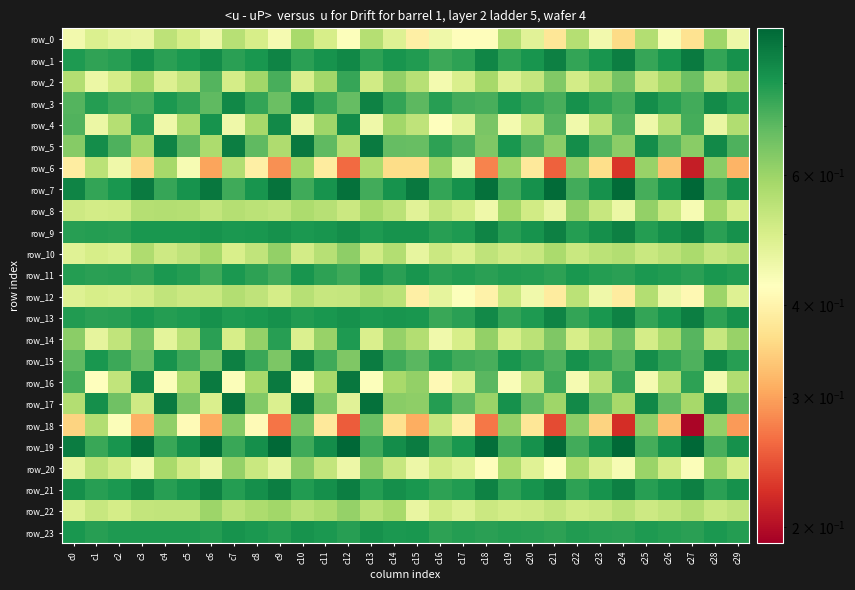

Reading left to right, what are all the values shown in this chart?

row_0: c0=0.4	c1=0.5	c2=0.5	c3=0.5	c4=0.5	c5=0.5	c6=0.5	c7=0.6	c8=0.5	c9=0.4	c10=0.6	c11=0.5	c12=0.4	c13=0.6	c14=0.5	c15=0.4	c16=0.5	c17=0.4	c18=0.4	c19=0.6	c20=0.5	c21=0.4	c22=0.6	c23=0.4	c24=0.4	c25=0.6	c26=0.4	c27=0.4	c28=0.6	c29=0.5
row_1: c0=0.8	c1=0.8	c2=0.8	c3=0.8	c4=0.8	c5=0.8	c6=0.8	c7=0.8	c8=0.8	c9=0.9	c10=0.8	c11=0.8	c12=0.9	c13=0.8	c14=0.8	c15=0.8	c16=0.8	c17=0.8	c18=0.9	c19=0.8	c20=0.8	c21=0.9	c22=0.8	c23=0.8	c24=0.9	c25=0.8	c26=0.8	c27=0.9	c28=0.8	c29=0.8
row_2: c0=0.6	c1=0.5	c2=0.5	c3=0.6	c4=0.5	c5=0.5	c6=0.7	c7=0.5	c8=0.6	c9=0.7	c10=0.5	c11=0.6	c12=0.8	c13=0.5	c14=0.6	c15=0.6	c16=0.4	c17=0.5	c18=0.6	c19=0.5	c20=0.5	c21=0.6	c22=0.5	c23=0.6	c24=0.7	c25=0.5	c26=0.6	c27=0.7	c28=0.5	c29=0.6
row_3: c0=0.7	c1=0.8	c2=0.8	c3=0.7	c4=0.8	c5=0.8	c6=0.7	c7=0.8	c8=0.8	c9=0.7	c10=0.9	c11=0.8	c12=0.7	c13=0.9	c14=0.8	c15=0.7	c16=0.8	c17=0.7	c18=0.7	c19=0.8	c20=0.8	c21=0.7	c22=0.8	c23=0.8	c24=0.7	c25=0.8	c26=0.8	c27=0.7	c28=0.8	c29=0.8
row_4: c0=0.7	c1=0.5	c2=0.6	c3=0.8	c4=0.5	c5=0.6	c6=0.8	c7=0.5	c8=0.6	c9=0.8	c10=0.5	c11=0.6	c12=0.8	c13=0.5	c14=0.6	c15=0.5	c16=0.4	c17=0.5	c18=0.7	c19=0.4	c20=0.5	c21=0.7	c22=0.5	c23=0.6	c24=0.7	c25=0.5	c26=0.6	c27=0.7	c28=0.5	c29=0.6
row_5: c0=0.6	c1=0.8	c2=0.7	c3=0.6	c4=0.9	c5=0.7	c6=0.6	c7=0.9	c8=0.7	c9=0.6	c10=0.9	c11=0.7	c12=0.6	c13=0.9	c14=0.7	c15=0.7	c16=0.8	c17=0.7	c18=0.6	c19=0.8	c20=0.7	c21=0.6	c22=0.8	c23=0.7	c24=0.6	c25=0.8	c26=0.7	c27=0.6	c28=0.8	c29=0.7
row_6: c0=0.4	c1=0.5	c2=0.5	c3=0.4	c4=0.6	c5=0.4	c6=0.3	c7=0.6	c8=0.4	c9=0.3	c10=0.6	c11=0.4	c12=0.3	c13=0.6	c14=0.4	c15=0.4	c16=0.6	c17=0.4	c18=0.3	c19=0.6	c20=0.4	c21=0.3	c22=0.6	c23=0.4	c24=0.2	c25=0.6	c26=0.3	c27=0.2	c28=0.6	c29=0.3
row_7: c0=0.9	c1=0.8	c2=0.8	c3=0.9	c4=0.8	c5=0.8	c6=0.9	c7=0.7	c8=0.8	c9=0.9	c10=0.7	c11=0.8	c12=0.9	c13=0.7	c14=0.8	c15=0.9	c16=0.8	c17=0.8	c18=0.9	c19=0.7	c20=0.8	c21=0.9	c22=0.7	c23=0.8	c24=0.9	c25=0.7	c26=0.8	c27=0.9	c28=0.7	c29=0.8
row_8: c0=0.5	c1=0.5	c2=0.5	c3=0.6	c4=0.6	c5=0.6	c6=0.5	c7=0.6	c8=0.5	c9=0.5	c10=0.6	c11=0.6	c12=0.5	c13=0.6	c14=0.5	c15=0.5	c16=0.5	c17=0.5	c18=0.5	c19=0.6	c20=0.5	c21=0.5	c22=0.6	c23=0.5	c24=0.5	c25=0.6	c26=0.5	c27=0.4	c28=0.6	c29=0.5
row_9: c0=0.8	c1=0.8	c2=0.8	c3=0.8	c4=0.8	c5=0.8	c6=0.8	c7=0.8	c8=0.8	c9=0.8	c10=0.8	c11=0.8	c12=0.8	c13=0.8	c14=0.8	c15=0.8	c16=0.8	c17=0.8	c18=0.9	c19=0.8	c20=0.8	c21=0.9	c22=0.8	c23=0.8	c24=0.9	c25=0.8	c26=0.8	c27=0.9	c28=0.8	c29=0.8
row_10: c0=0.5	c1=0.5	c2=0.5	c3=0.6	c4=0.5	c5=0.5	c6=0.6	c7=0.5	c8=0.5	c9=0.6	c10=0.5	c11=0.6	c12=0.6	c13=0.5	c14=0.6	c15=0.5	c16=0.5	c17=0.5	c18=0.5	c19=0.5	c20=0.5	c21=0.6	c22=0.5	c23=0.5	c24=0.6	c25=0.5	c26=0.5	c27=0.6	c28=0.5	c29=0.6
row_11: c0=0.8	c1=0.8	c2=0.8	c3=0.8	c4=0.8	c5=0.8	c6=0.7	c7=0.8	c8=0.8	c9=0.7	c10=0.8	c11=0.8	c12=0.7	c13=0.8	c14=0.8	c15=0.8	c16=0.8	c17=0.8	c18=0.8	c19=0.8	c20=0.8	c21=0.8	c22=0.8	c23=0.8	c24=0.8	c25=0.8	c26=0.8	c27=0.8	c28=0.8	c29=0.8
row_12: c0=0.5	c1=0.5	c2=0.5	c3=0.5	c4=0.5	c5=0.5	c6=0.5	c7=0.6	c8=0.5	c9=0.5	c10=0.6	c11=0.5	c12=0.5	c13=0.6	c14=0.5	c15=0.4	c16=0.5	c17=0.4	c18=0.4	c19=0.5	c20=0.5	c21=0.4	c22=0.5	c23=0.5	c24=0.4	c25=0.6	c26=0.5	c27=0.4	c28=0.6	c29=0.5
row_13: c0=0.8	c1=0.8	c2=0.8	c3=0.8	c4=0.8	c5=0.8	c6=0.8	c7=0.8	c8=0.8	c9=0.8	c10=0.8	c11=0.8	c12=0.8	c13=0.8	c14=0.8	c15=0.8	c16=0.8	c17=0.8	c18=0.8	c19=0.8	c20=0.8	c21=0.9	c22=0.8	c23=0.8	c24=0.9	c25=0.8	c26=0.8	c27=0.9	c28=0.8	c29=0.8
row_14: c0=0.6	c1=0.5	c2=0.5	c3=0.7	c4=0.5	c5=0.6	c6=0.8	c7=0.5	c8=0.6	c9=0.8	c10=0.5	c11=0.6	c12=0.8	c13=0.5	c14=0.6	c15=0.6	c16=0.5	c17=0.5	c18=0.6	c19=0.5	c20=0.5	c21=0.6	c22=0.5	c23=0.6	c24=0.7	c25=0.5	c26=0.6	c27=0.7	c28=0.5	c29=0.6
row_15: c0=0.7	c1=0.8	c2=0.7	c3=0.7	c4=0.8	c5=0.7	c6=0.7	c7=0.9	c8=0.8	c9=0.7	c10=0.9	c11=0.7	c12=0.6	c13=0.9	c14=0.7	c15=0.7	c16=0.8	c17=0.7	c18=0.7	c19=0.8	c20=0.8	c21=0.7	c22=0.8	c23=0.8	c24=0.7	c25=0.8	c26=0.8	c27=0.7	c28=0.9	c29=0.8
row_16: c0=0.7	c1=0.4	c2=0.5	c3=0.8	c4=0.4	c5=0.6	c6=0.9	c7=0.4	c8=0.6	c9=0.9	c10=0.4	c11=0.6	c12=0.9	c13=0.4	c14=0.6	c15=0.6	c16=0.4	c17=0.5	c18=0.7	c19=0.4	c20=0.5	c21=0.7	c22=0.4	c23=0.6	c24=0.8	c25=0.4	c26=0.6	c27=0.8	c28=0.4	c29=0.6
row_17: c0=0.6	c1=0.8	c2=0.7	c3=0.5	c4=0.9	c5=0.7	c6=0.5	c7=0.9	c8=0.6	c9=0.5	c10=0.9	c11=0.6	c12=0.5	c13=0.9	c14=0.6	c15=0.6	c16=0.8	c17=0.7	c18=0.6	c19=0.8	c20=0.7	c21=0.6	c22=0.8	c23=0.7	c24=0.6	c25=0.8	c26=0.7	c27=0.6	c28=0.9	c29=0.7
row_18: c0=0.3	c1=0.6	c2=0.4	c3=0.3	c4=0.6	c5=0.4	c6=0.3	c7=0.6	c8=0.4	c9=0.3	c10=0.7	c11=0.4	c12=0.3	c13=0.7	c14=0.4	c15=0.3	c16=0.5	c17=0.4	c18=0.3	c19=0.6	c20=0.4	c21=0.2	c22=0.6	c23=0.3	c24=0.2	c25=0.6	c26=0.3	c27=0.2	c28=0.6	c29=0.3
row_19: c0=0.9	c1=0.8	c2=0.8	c3=0.9	c4=0.8	c5=0.8	c6=0.9	c7=0.8	c8=0.8	c9=0.9	c10=0.7	c11=0.8	c12=0.9	c13=0.7	c14=0.8	c15=0.9	c16=0.7	c17=0.8	c18=0.9	c19=0.7	c20=0.8	c21=0.9	c22=0.7	c23=0.8	c24=0.9	c25=0.7	c26=0.8	c27=0.9	c28=0.7	c29=0.8
row_20: c0=0.5	c1=0.5	c2=0.5	c3=0.5	c4=0.6	c5=0.5	c6=0.5	c7=0.6	c8=0.5	c9=0.5	c10=0.6	c11=0.5	c12=0.5	c13=0.6	c14=0.5	c15=0.5	c16=0.5	c17=0.5	c18=0.4	c19=0.6	c20=0.5	c21=0.4	c22=0.6	c23=0.5	c24=0.4	c25=0.6	c26=0.5	c27=0.4	c28=0.6	c29=0.5
row_21: c0=0.8	c1=0.8	c2=0.8	c3=0.9	c4=0.8	c5=0.8	c6=0.9	c7=0.8	c8=0.8	c9=0.9	c10=0.8	c11=0.8	c12=0.9	c13=0.8	c14=0.8	c15=0.8	c16=0.8	c17=0.8	c18=0.9	c19=0.8	c20=0.8	c21=0.9	c22=0.8	c23=0.8	c24=0.9	c25=0.8	c26=0.8	c27=0.9	c28=0.8	c29=0.8
row_22: c0=0.5	c1=0.5	c2=0.5	c3=0.5	c4=0.5	c5=0.5	c6=0.6	c7=0.5	c8=0.6	c9=0.6	c10=0.6	c11=0.6	c12=0.6	c13=0.6	c14=0.6	c15=0.5	c16=0.5	c17=0.5	c18=0.5	c19=0.5	c20=0.5	c21=0.5	c22=0.5	c23=0.5	c24=0.5	c25=0.5	c26=0.5	c27=0.6	c28=0.5	c29=0.5
row_23: c0=0.8	c1=0.8	c2=0.8	c3=0.8	c4=0.8	c5=0.8	c6=0.8	c7=0.8	c8=0.8	c9=0.8	c10=0.8	c11=0.8	c12=0.8	c13=0.8	c14=0.8	c15=0.8	c16=0.8	c17=0.8	c18=0.8	c19=0.8	c20=0.8	c21=0.8	c22=0.8	c23=0.8	c24=0.8	c25=0.8	c26=0.8	c27=0.8	c28=0.8	c29=0.8